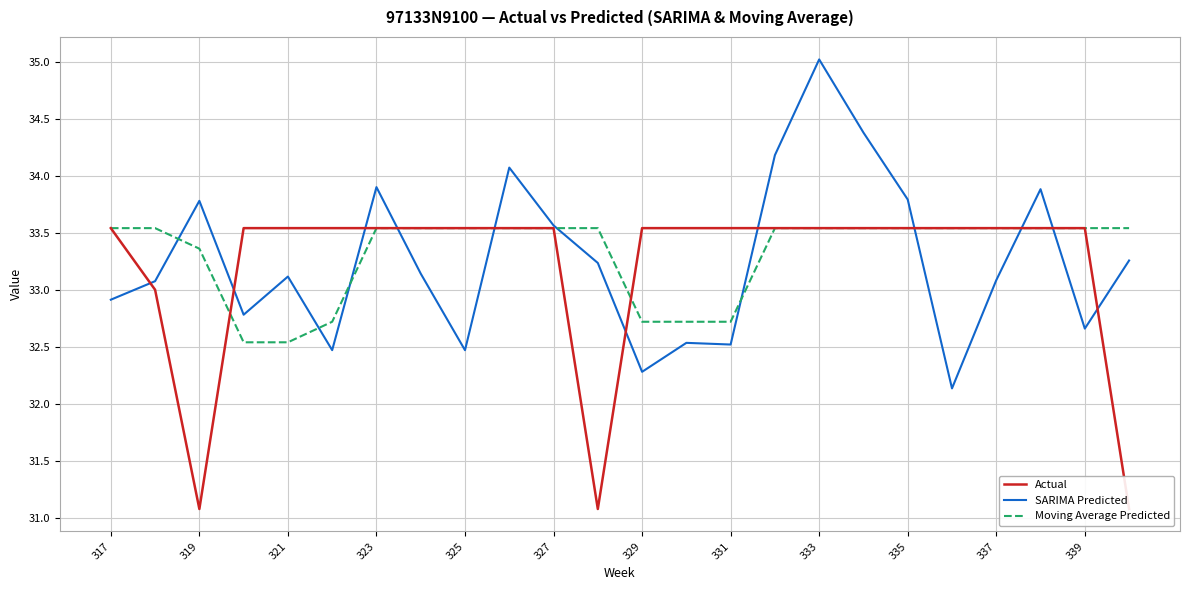

At which label does Moving Average Predicted first exceed 33?

317